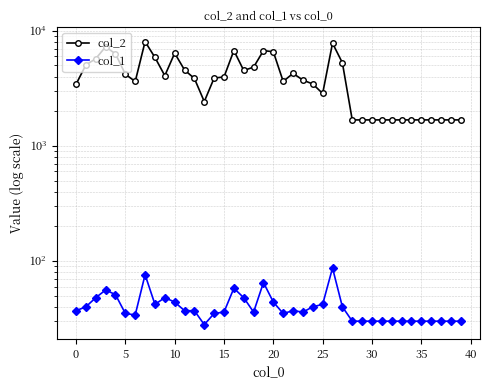

What are all the series names shown in the legend?

col_2, col_1